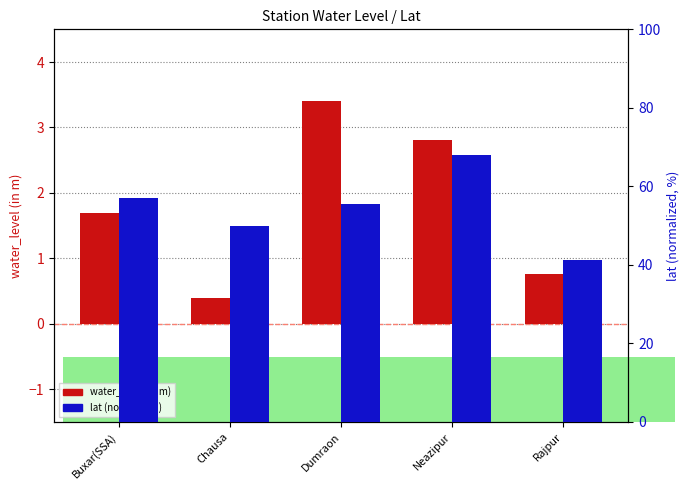

Reading right to left, list all the values displayed in this chart.

water_level (in m): 0.8	2.8	3.4	0.4	1.7
lat (normalized): 41.3	67.9	55.4	50.0	57.1